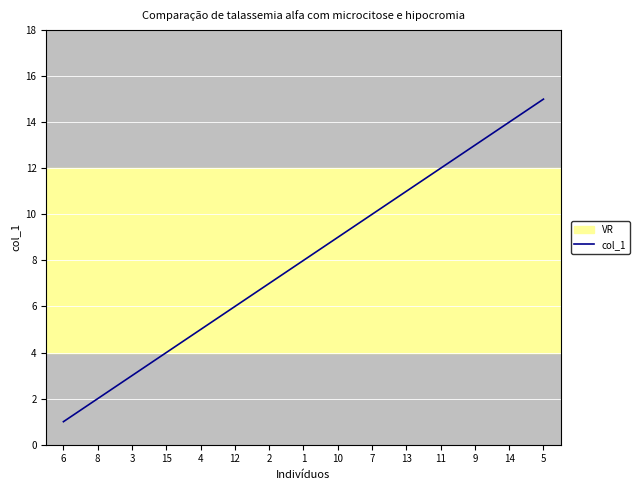

Which has a higher value, 8 or 12?

12